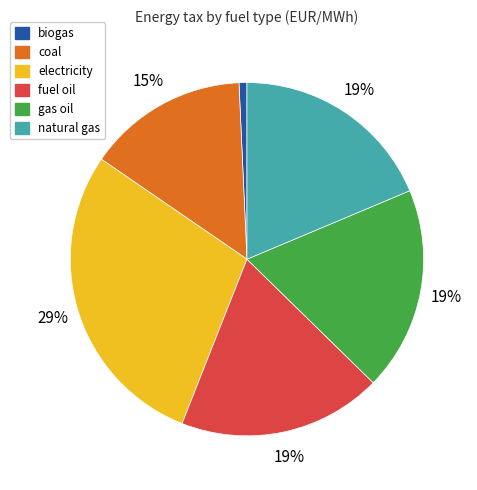

Count the number of slices in the pie.

6